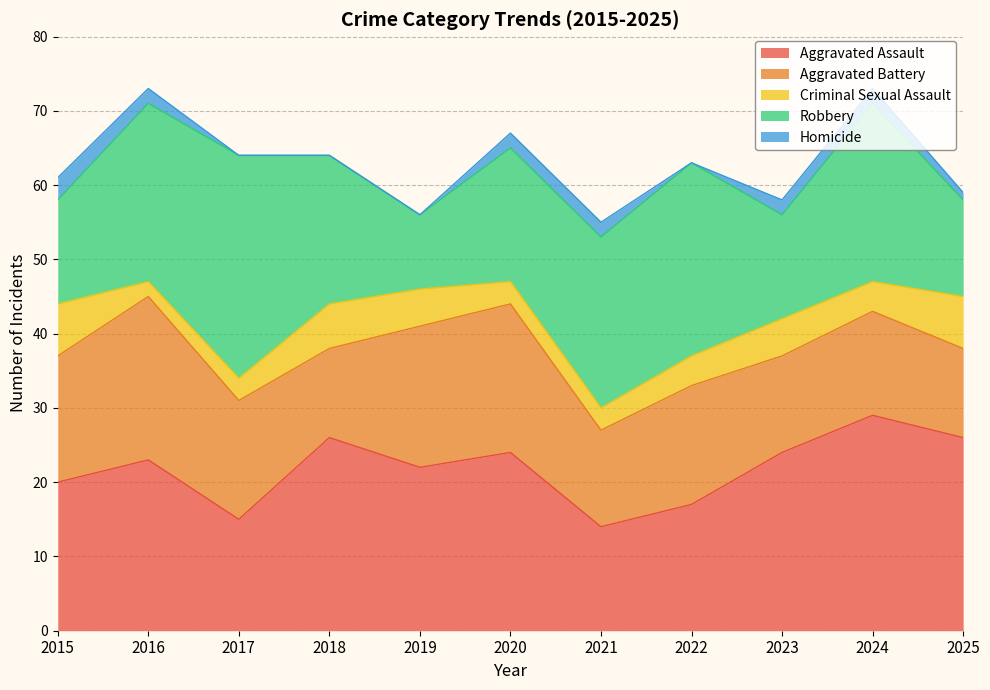

Reading left to right, what are all the values shown in this chart?

Aggravated Assault: 20	23	15	26	22	24	14	17	24	29	26
Aggravated Battery: 17	22	16	12	19	20	13	16	13	14	12
Criminal Sexual Assault: 7	2	3	6	5	3	3	4	5	4	7
Robbery: 14	24	30	20	10	18	23	26	14	24	13
Homicide: 3	2	0	0	0	2	2	0	2	2	1